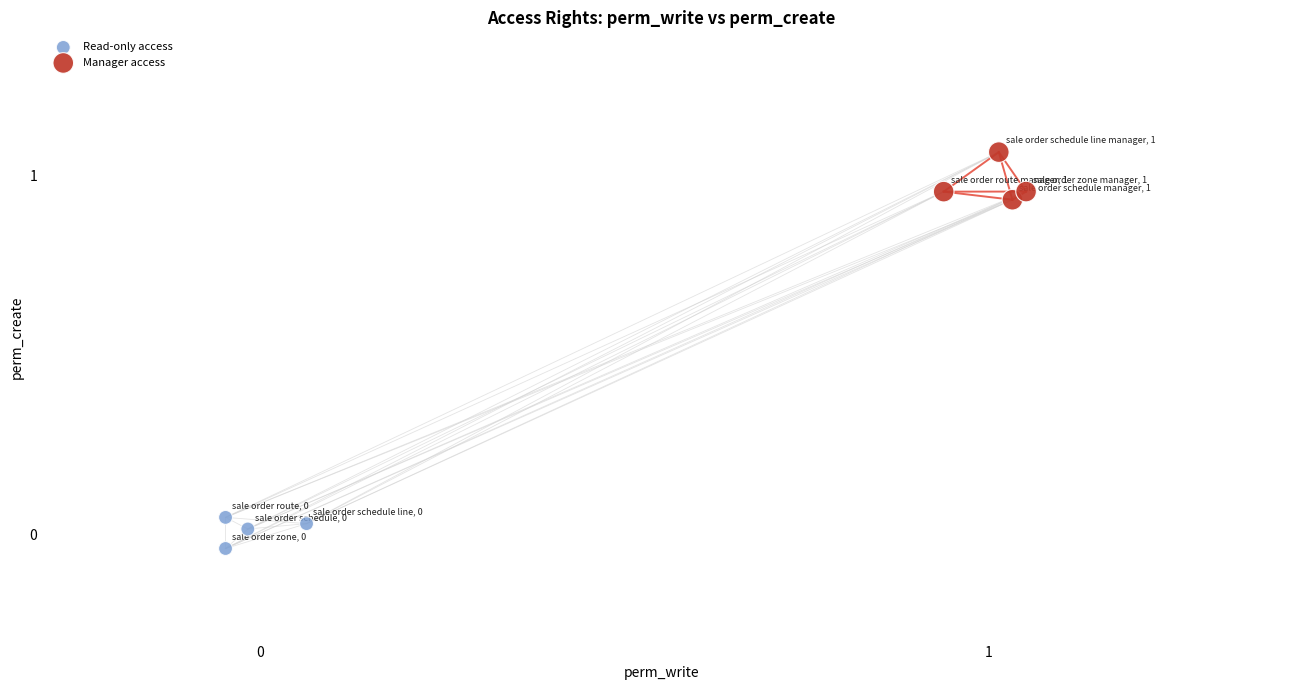

Which series reaches the minimum Y coordinate?

Read-only access